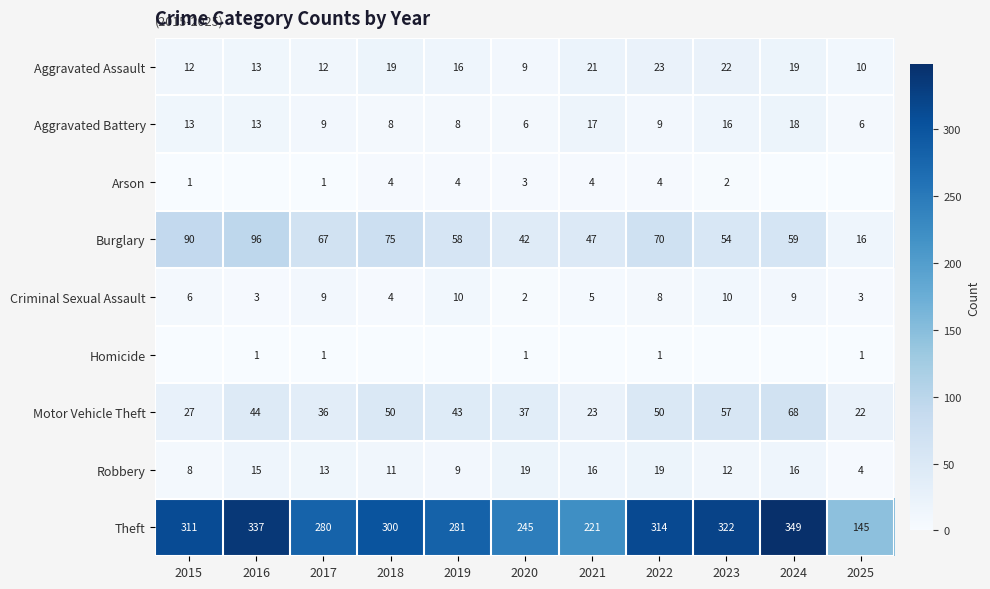

Count the number of categories in the chart.

11